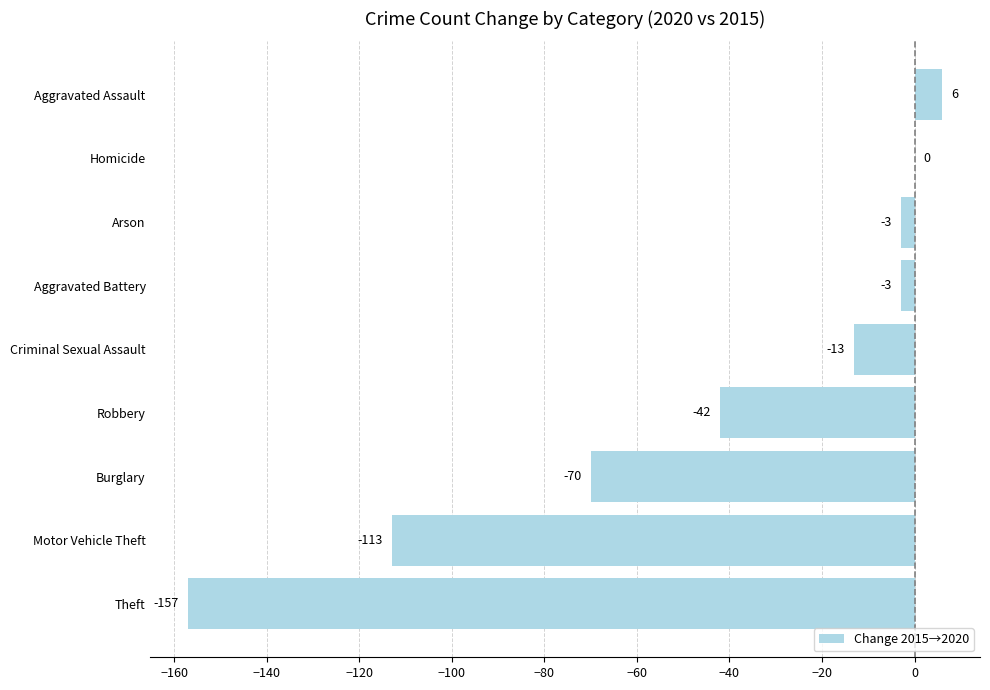

The chart shows a value of -42 at Robbery. True or false?

True